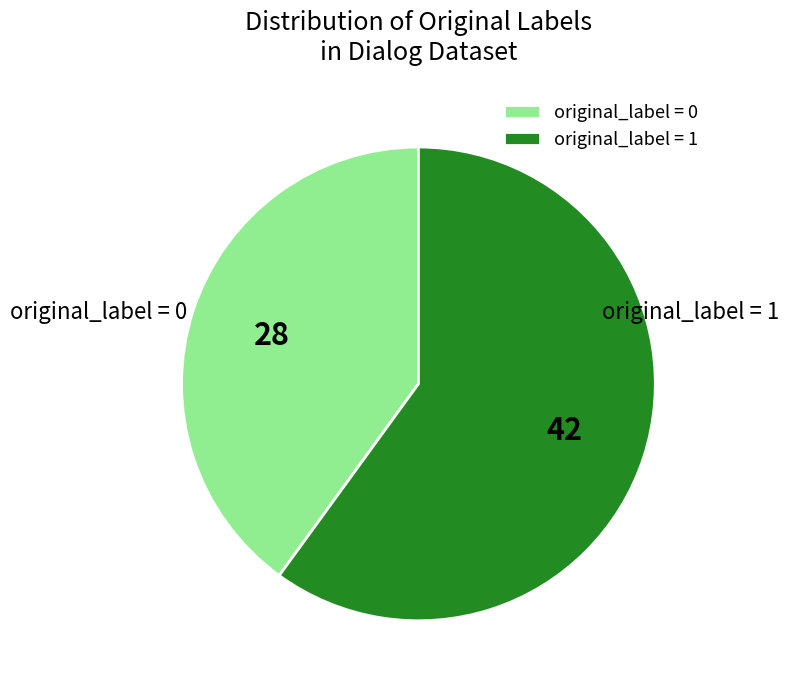

Count the number of slices in the pie.

2